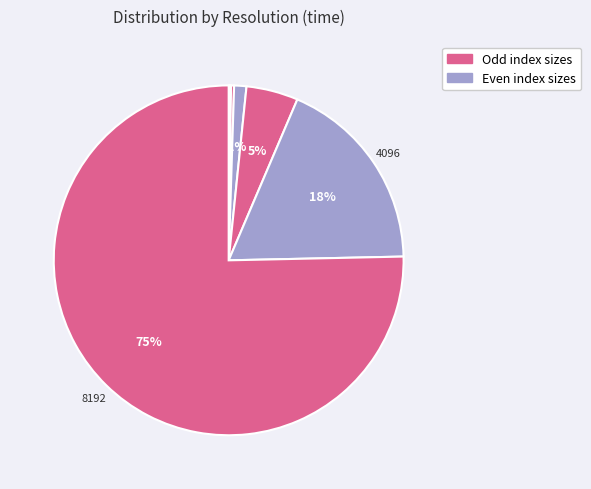

Rank the categories by value from lowest to highest.

128, 64, 32, 256, 512, 1024, 2048, 4096, 8192